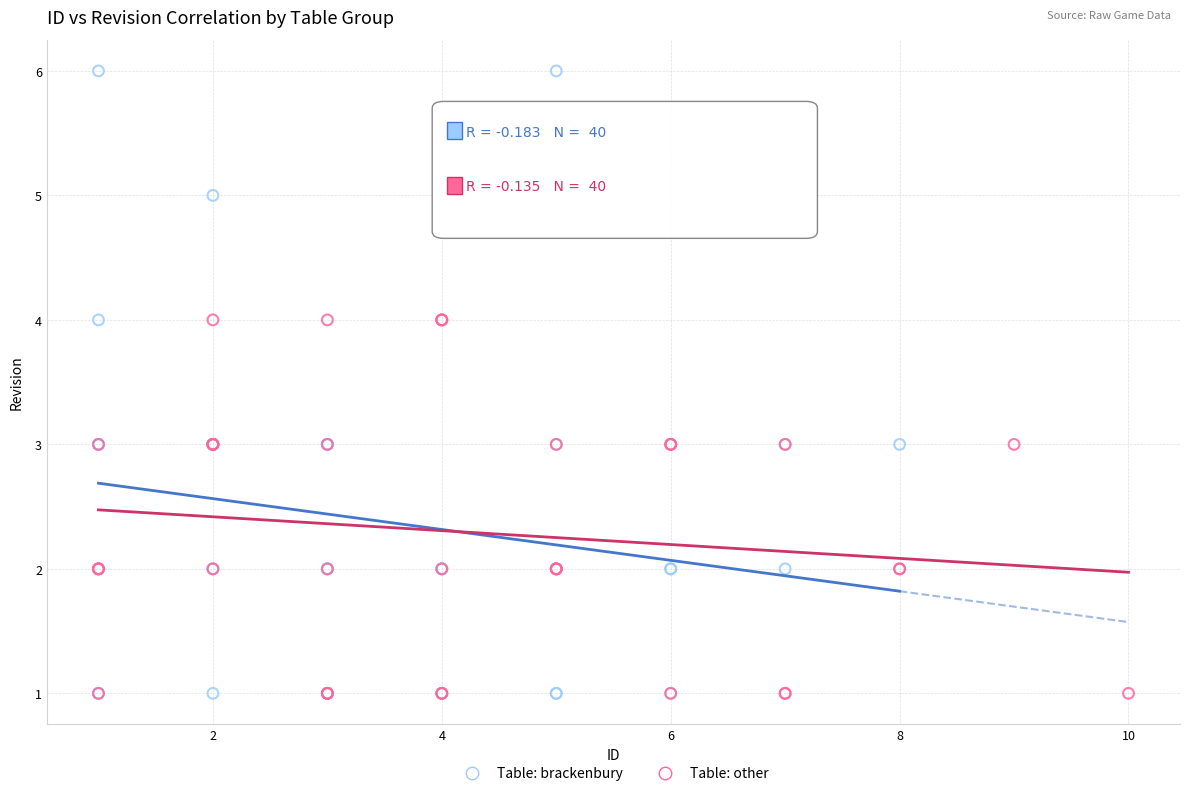

Which series contains the highest Y value?

Table: brackenbury